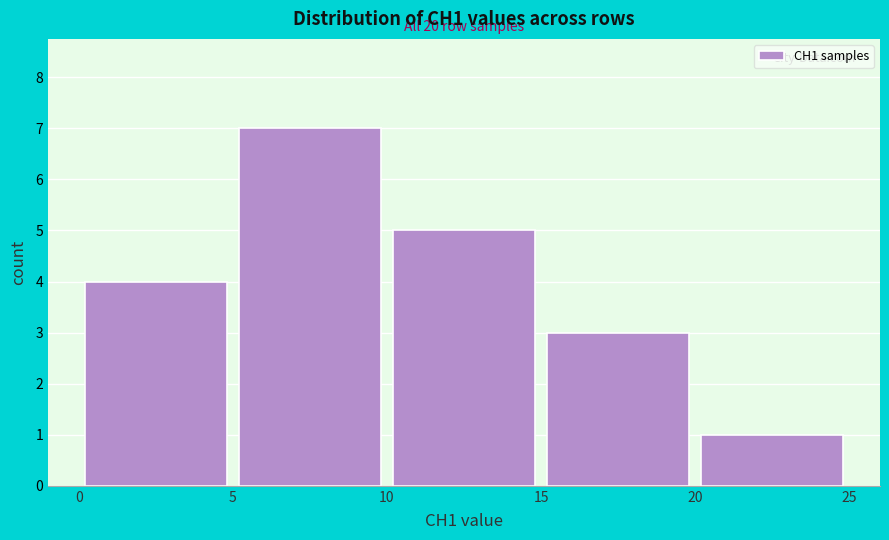

Which range on the x-axis has the tallest bar?

5 to 10